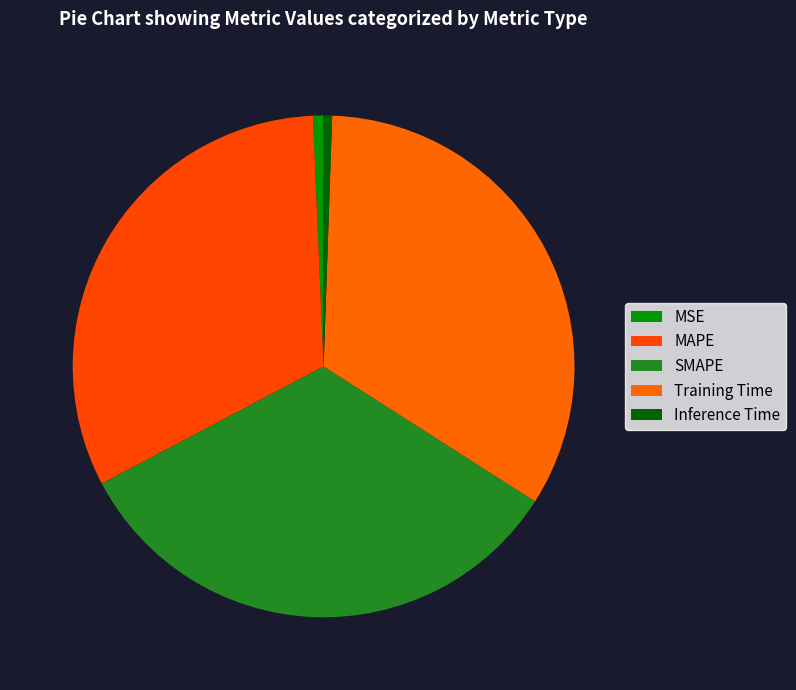

Count the number of slices in the pie.

5